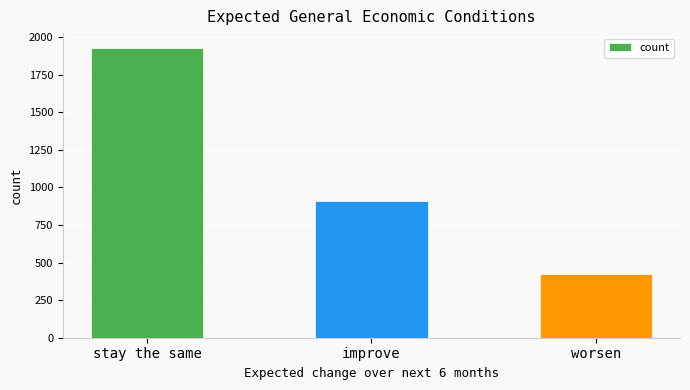

How many bars are there in total?

3